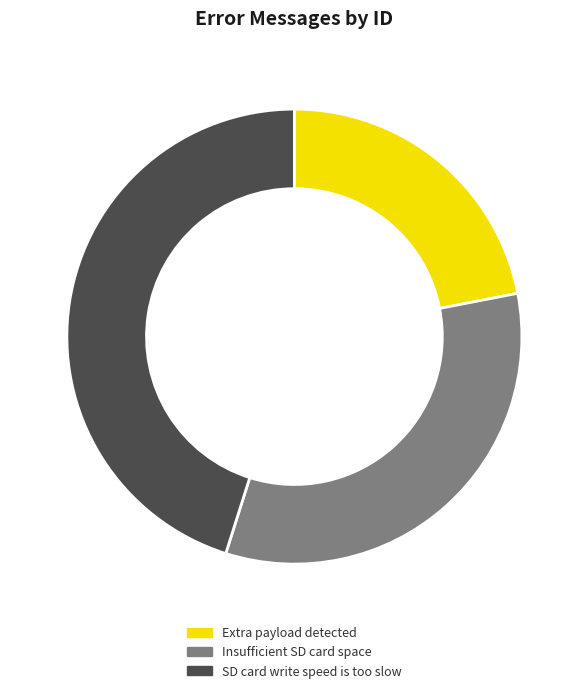

The SD card write speed is too slow slice represents 52% of the pie. True or false?

False